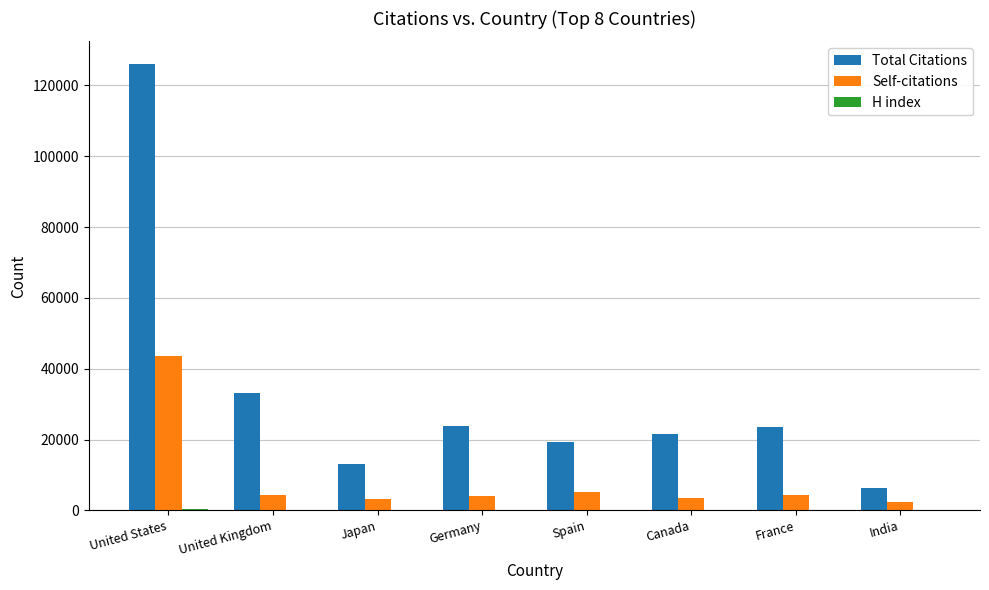

Between United States and Germany, which series saw the biggest shift?

Total Citations